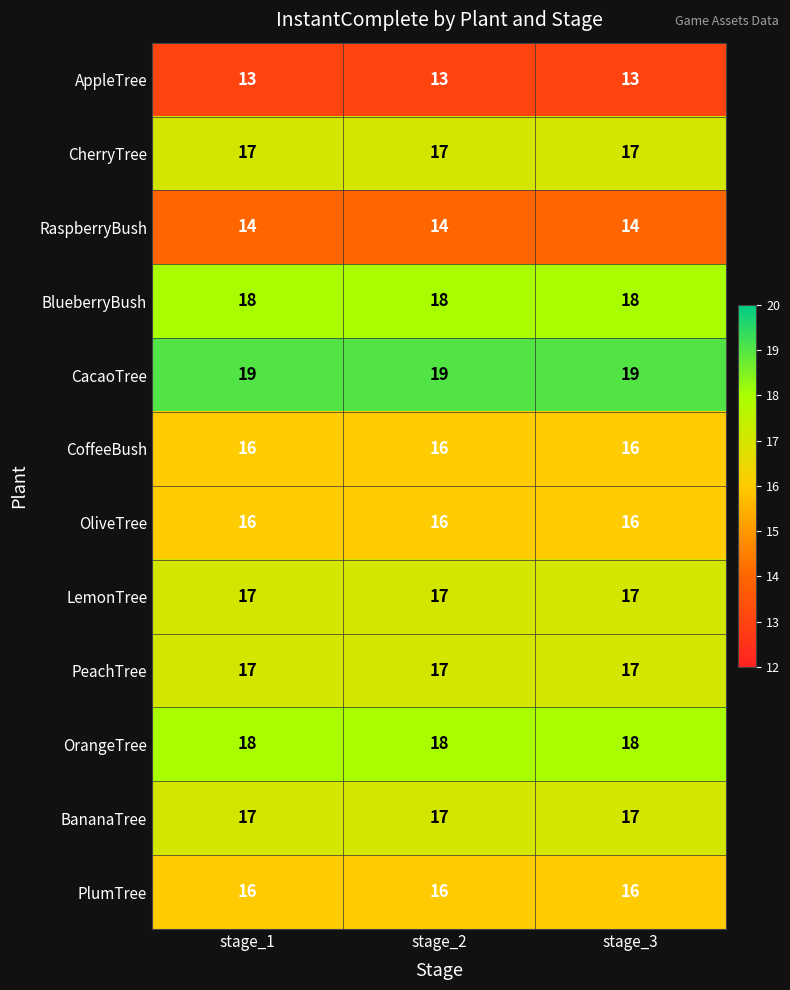

What is the spread (max minus min) of values at stage_1?

6